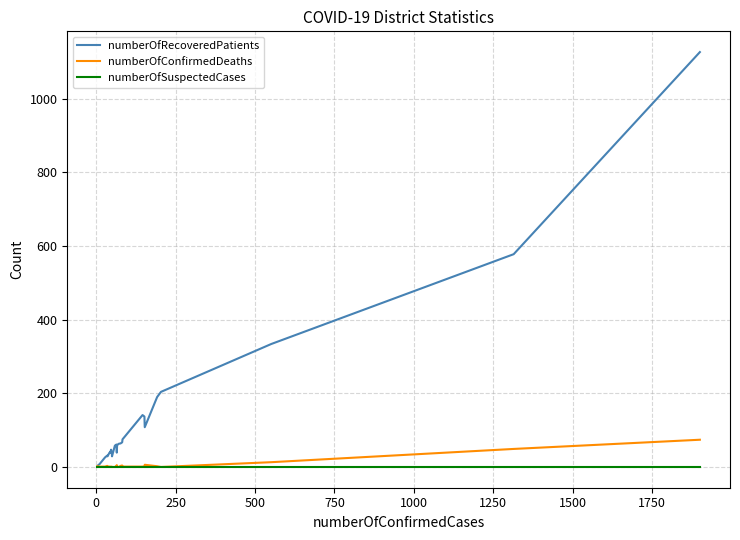

True or false: numberOfRecoveredPatients and numberOfConfirmedDeaths cross at least once.

False